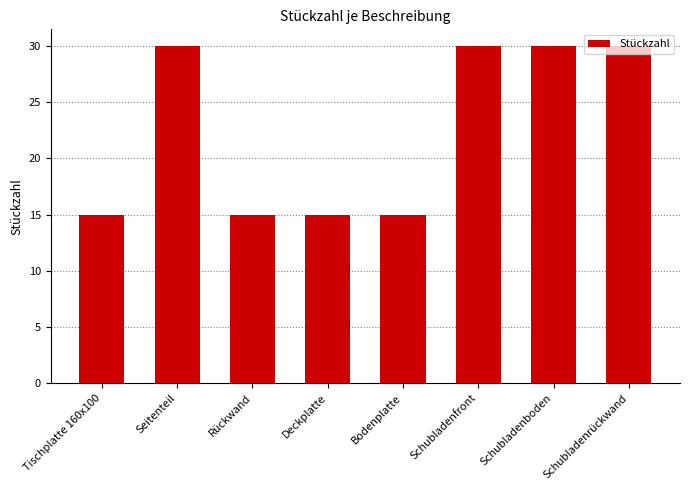

What is the minimum value shown in the chart?

15